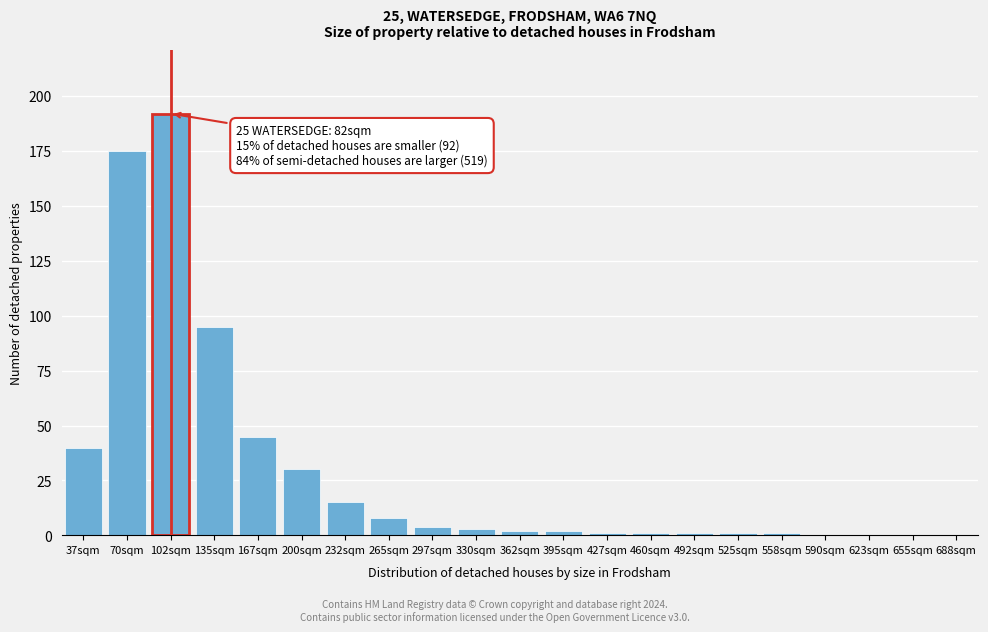

Reading left to right, extract all data points from this chart.

37sqm=40	70sqm=175	102sqm=192	135sqm=95	167sqm=45	200sqm=30	232sqm=15	265sqm=8	297sqm=4	330sqm=3	362sqm=2	395sqm=2	427sqm=1	460sqm=1	492sqm=1	525sqm=1	558sqm=1	590sqm=0	623sqm=0	655sqm=0	688sqm=0